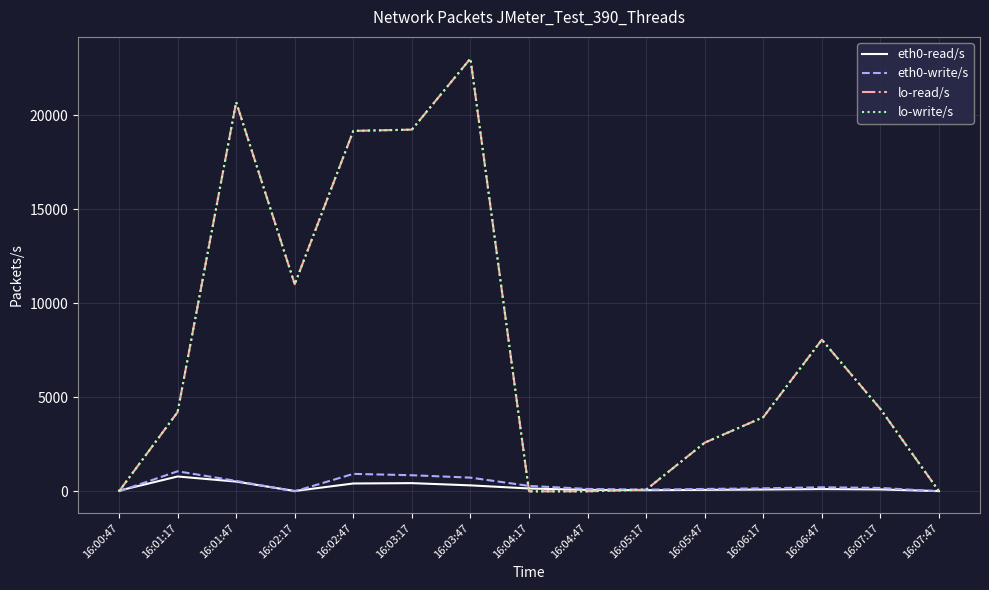

What is the label of the 12th point from the right?

16:02:17